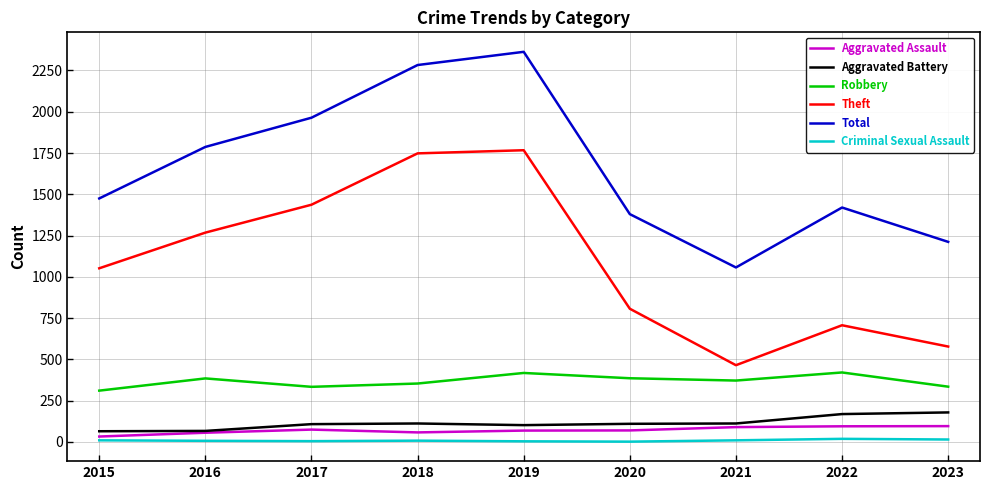

True or false: Criminal Sexual Assault and Total intersect in this chart.

False